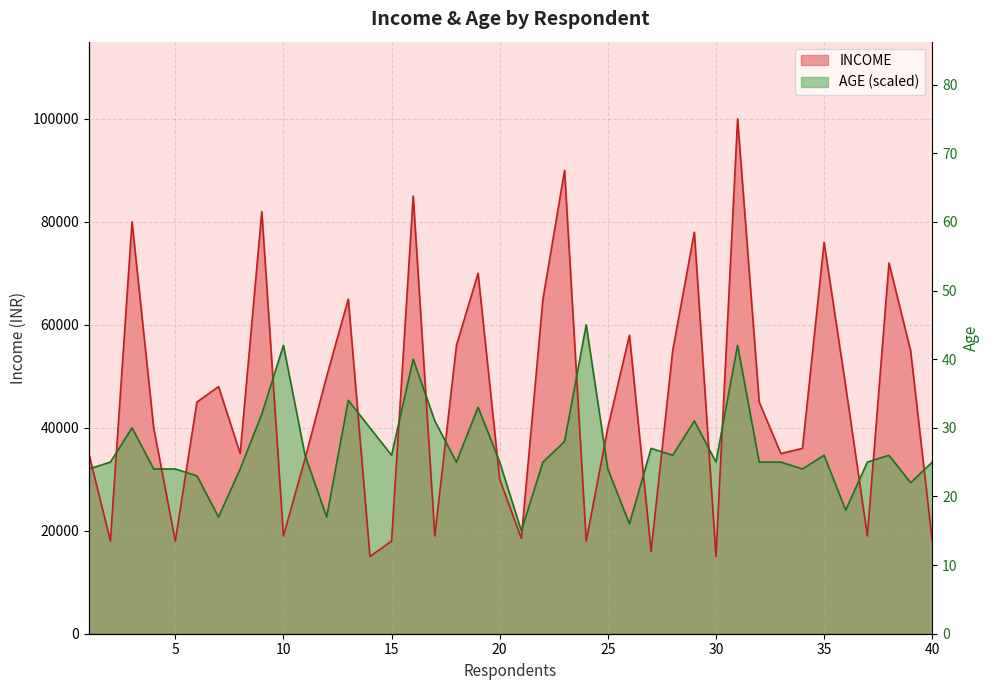

At 21, list the series in order from largest to smallest.

AGE, INCOME